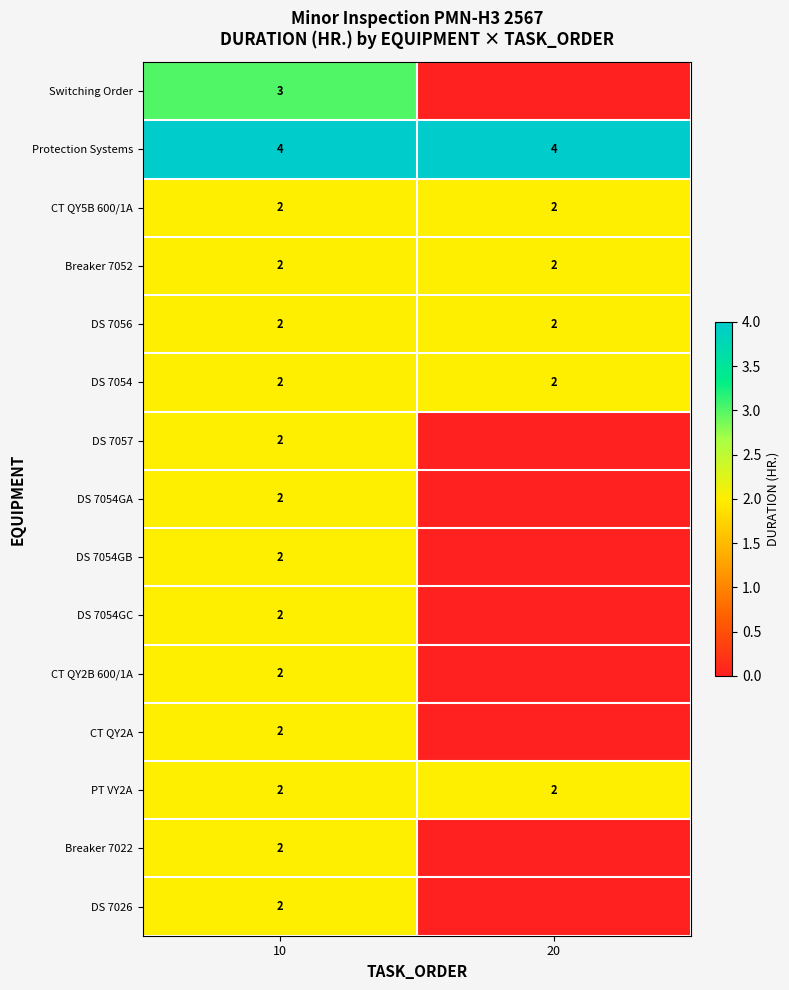

What is the sum of the DS 7054 values at 20 and 10?

4